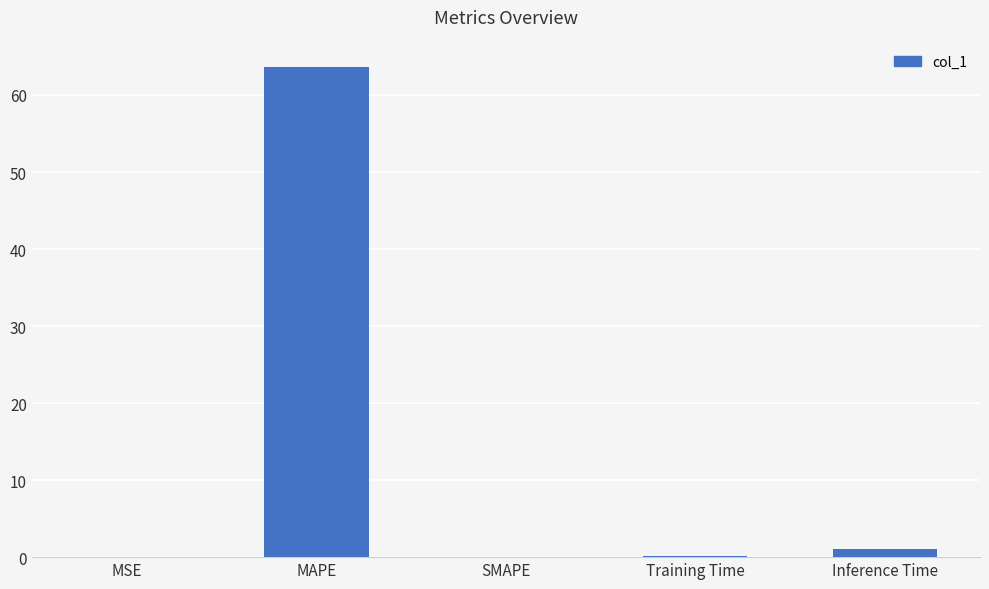

Is it true that the value at MAPE is 63.6?

True